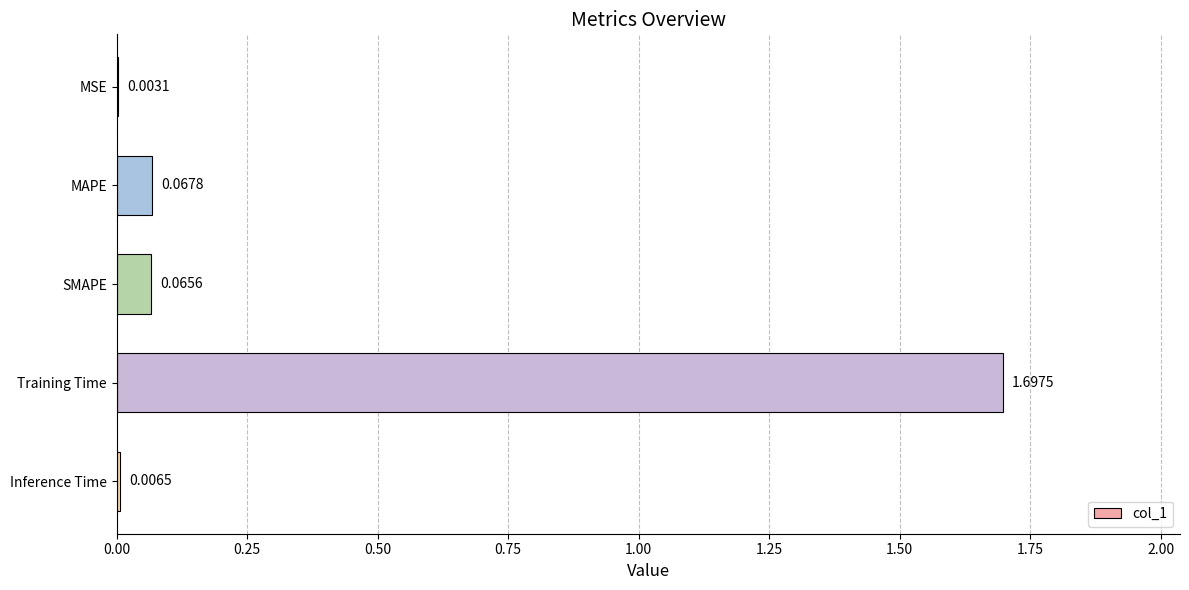

Where is the data nearest to the value 0?

MSE